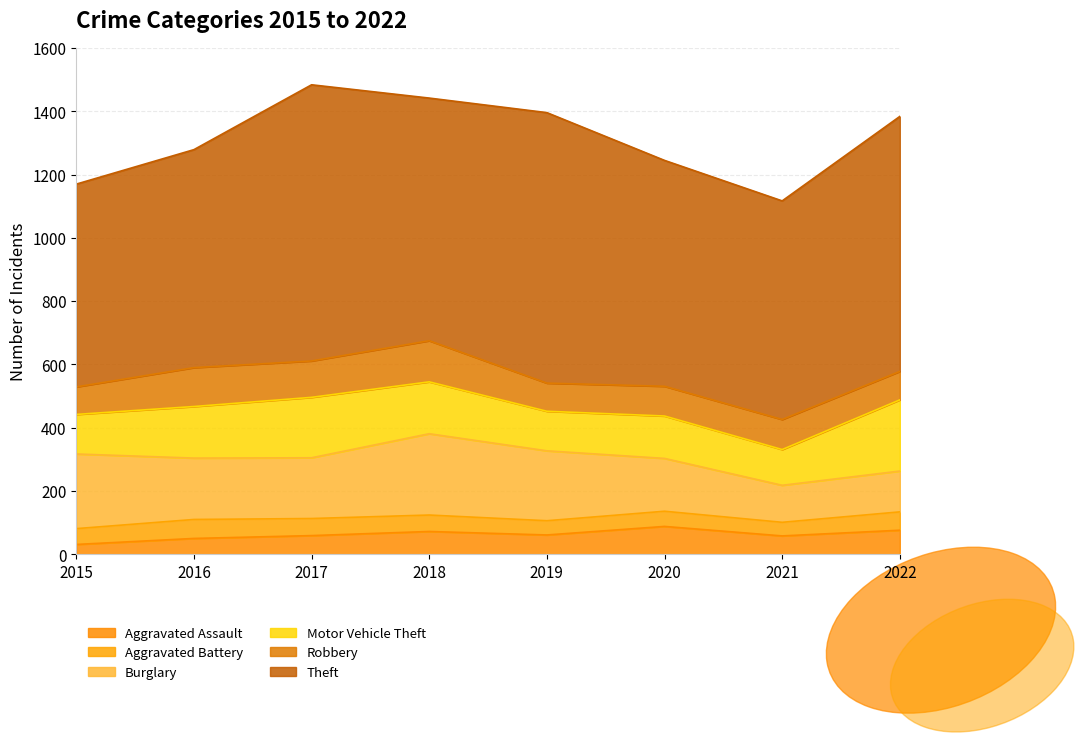

What are all the series names shown in the legend?

Aggravated Assault, Aggravated Battery, Burglary, Motor Vehicle Theft, Robbery, Theft